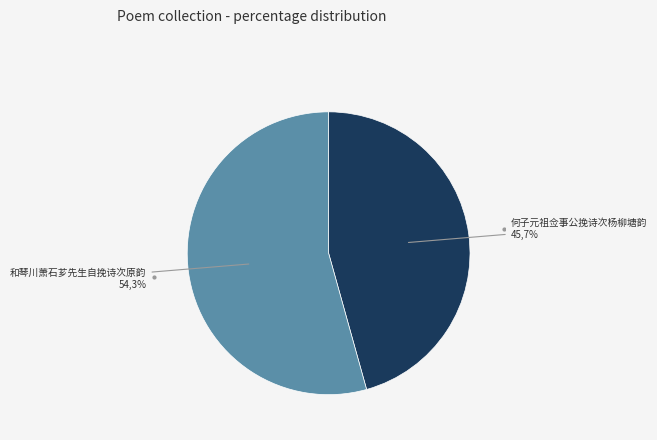

Which category has the biggest portion of the pie?

和琴川萧石芗先生自挽诗次原韵